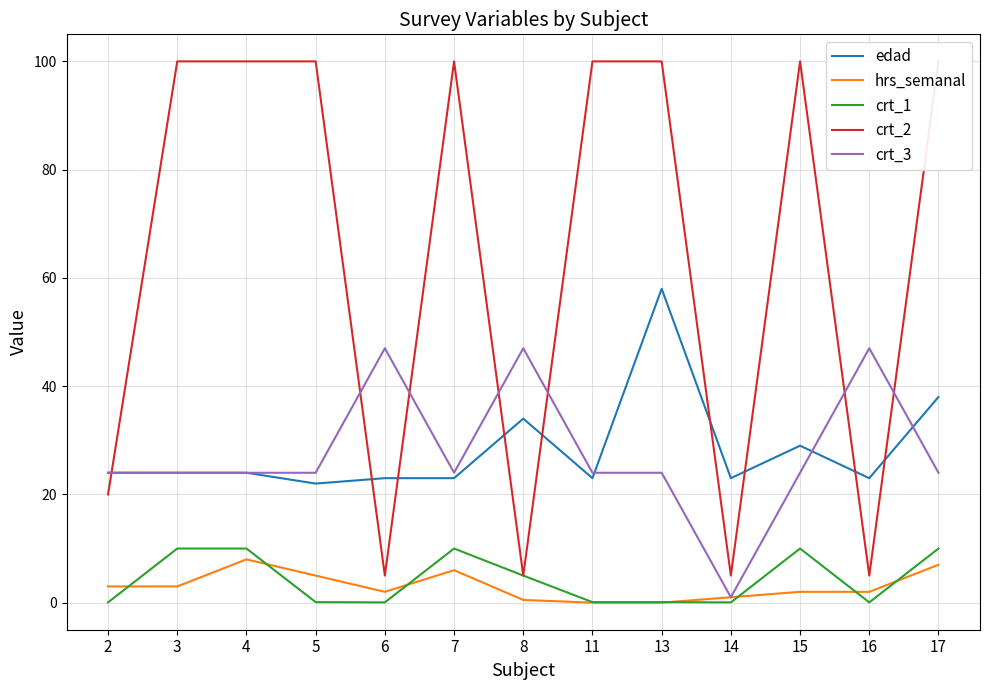

Between which two adjacent categories do hrs_semanal and crt_1 first intersect?

2 and 3